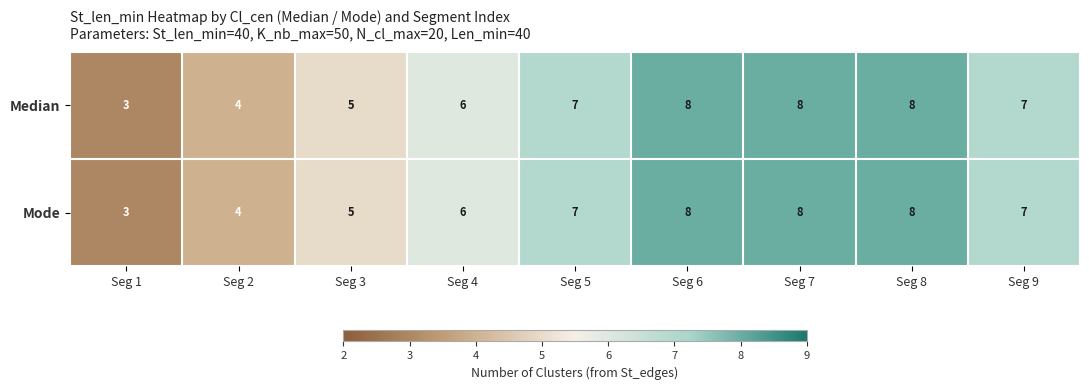

What is the total value across all series at Seg 4?

12